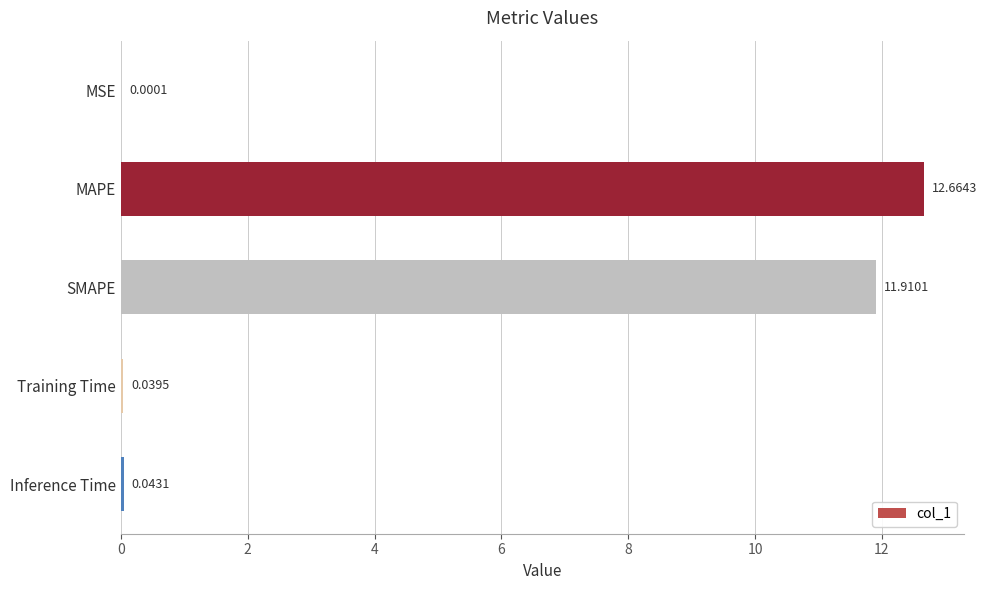

Where is the data nearest to the value 6?

SMAPE